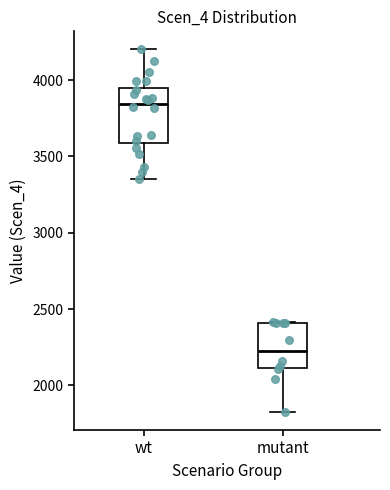

Comparing the boxes themselves (not the whiskers), which one is the tallest?

wt